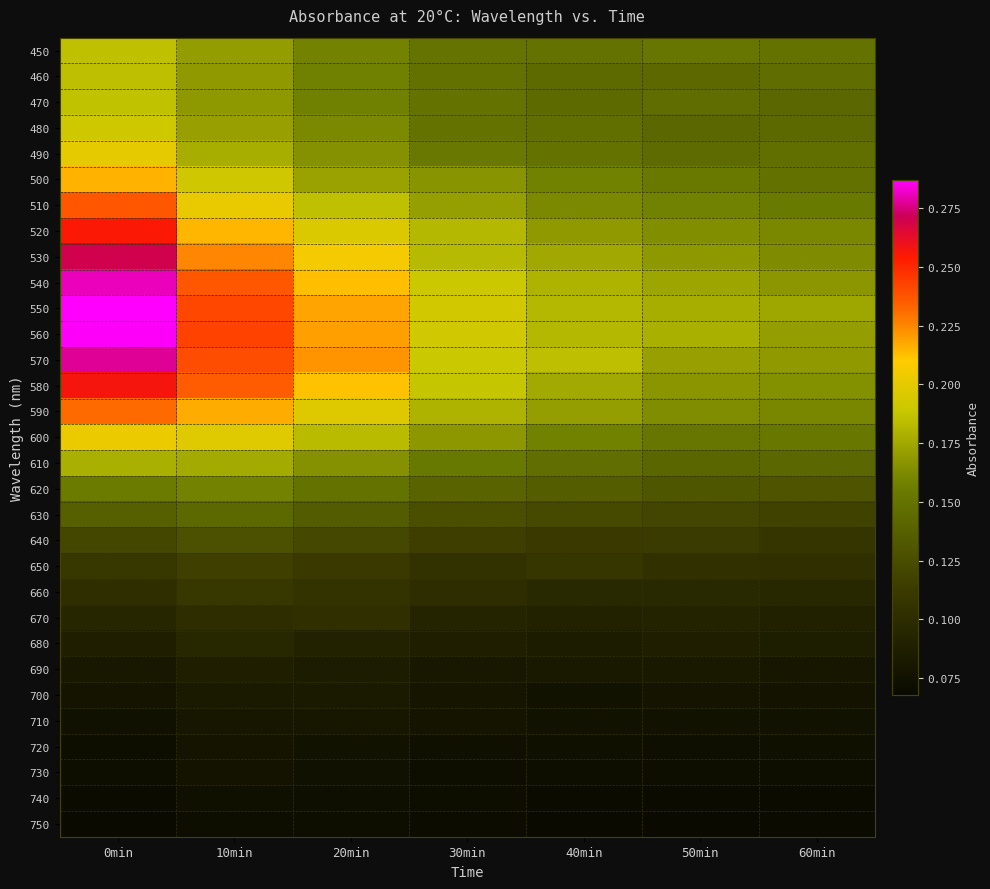

What is the difference between the highest and lowest values at 40min?

0.1